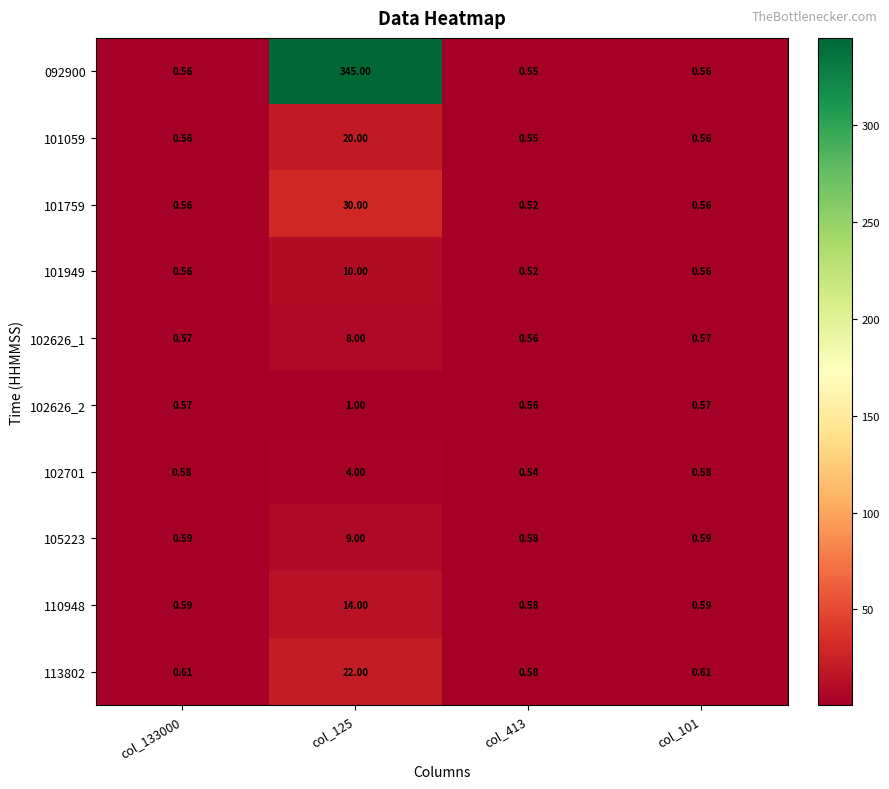

Is the value of 092900 at col_413 greater than the value of 102626_2 at col_133000?

No